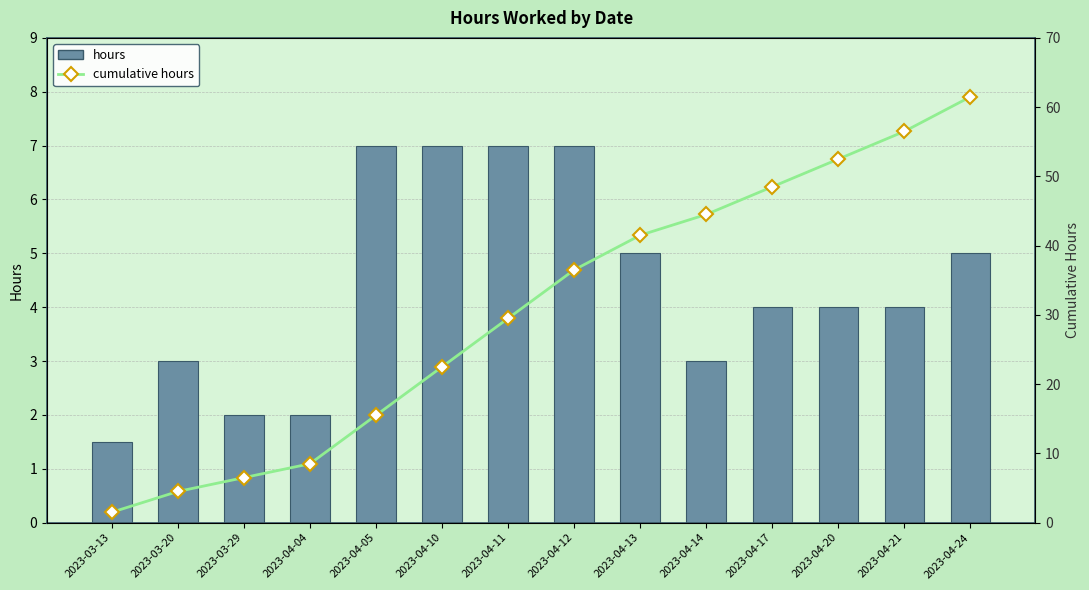

Are the bars grouped side by side (vs. stacked)?

Yes